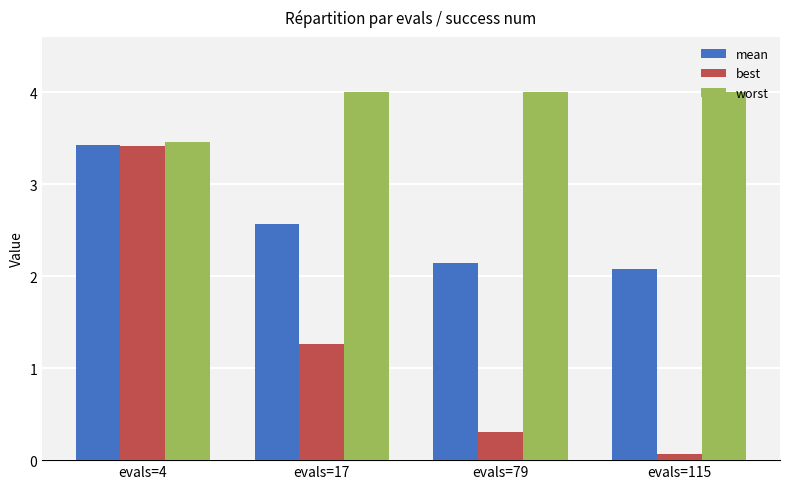

Is the value of mean at evals=115 greater than the value of best at evals=4?

No